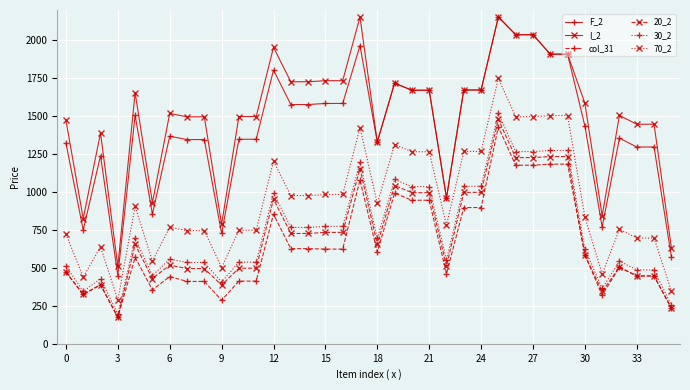

What are all the series names shown in the legend?

F_2, I_2, col_31, 20_2, 30_2, 70_2